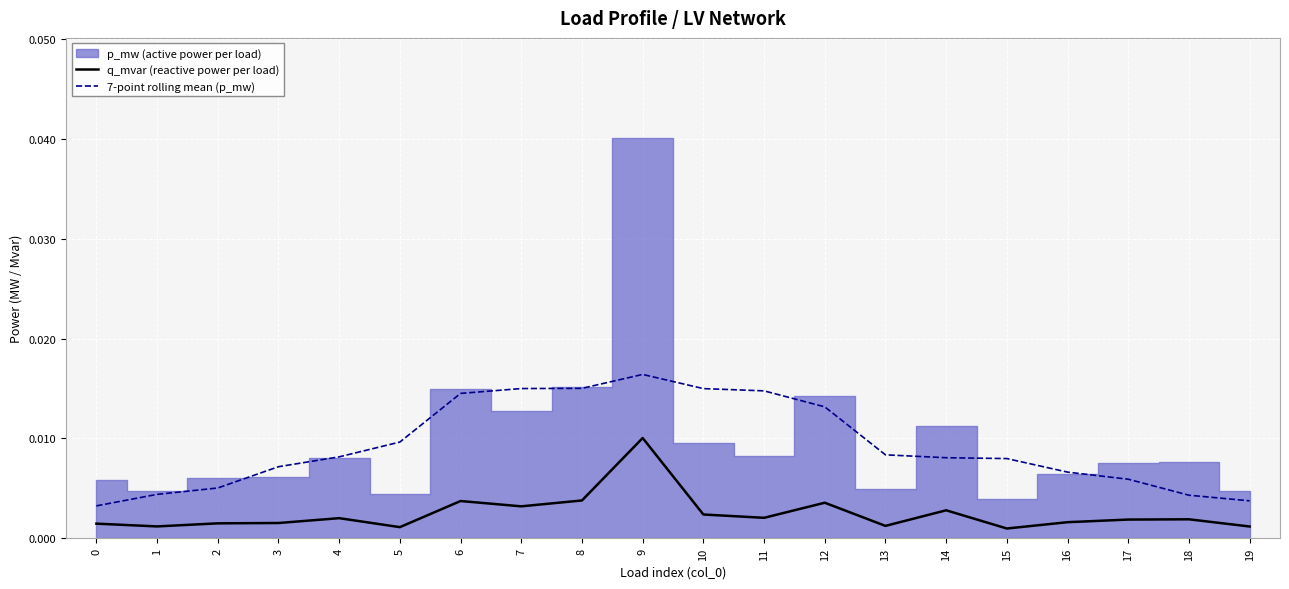

True or false: q_mvar (reactive power per load) and 7-point rolling mean (p_mw) intersect in this chart.

False